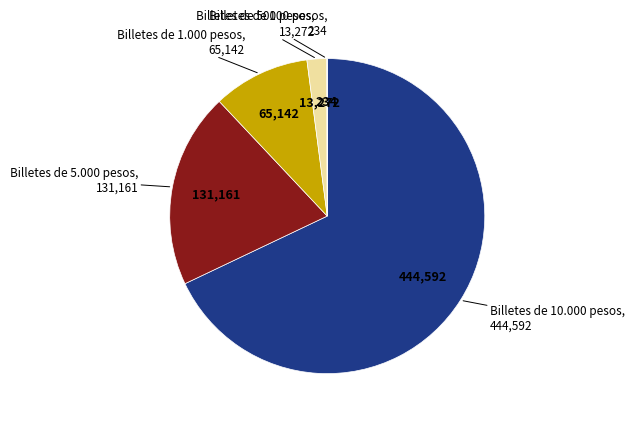

Does any single category account for the majority?

Yes